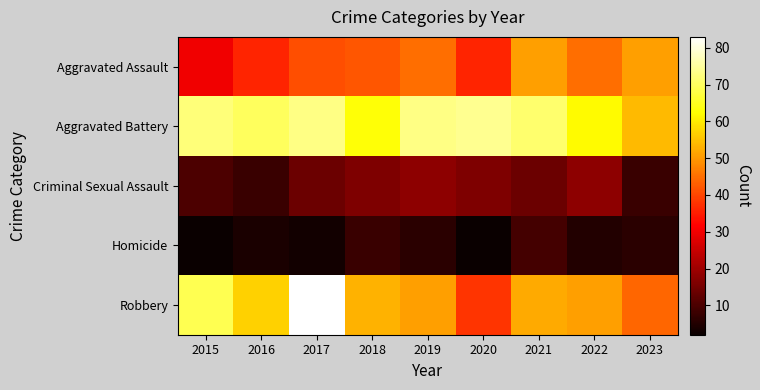

Reading right to left, extract all data points from this chart.

Aggravated Assault: 2023=51	2022=45	2021=51	2020=36	2019=45	2018=42	2017=41	2016=36	2015=30
Aggravated Battery: 2023=54	2022=62	2021=71	2020=74	2019=73	2018=63	2017=73	2016=70	2015=72
Criminal Sexual Assault: 2023=8	2022=18	2021=14	2020=16	2019=18	2018=16	2017=14	2016=8	2015=10
Homicide: 2023=6	2022=5	2021=9	2020=2	2019=6	2018=8	2017=3	2016=4	2015=2
Robbery: 2023=44	2022=51	2021=52	2020=38	2019=51	2018=53	2017=83	2016=57	2015=69